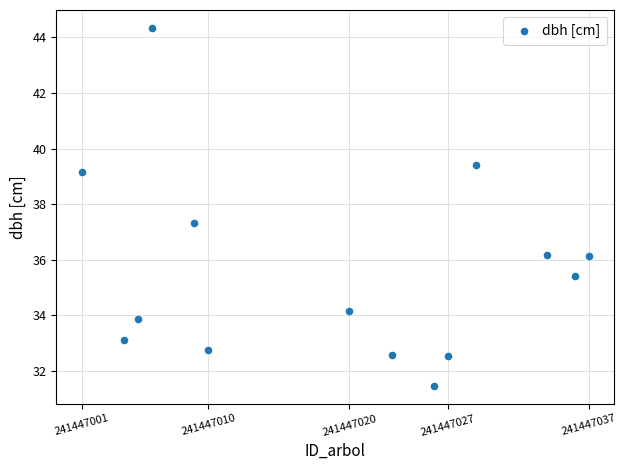

What is the range of X values (max minus min)?

36.0